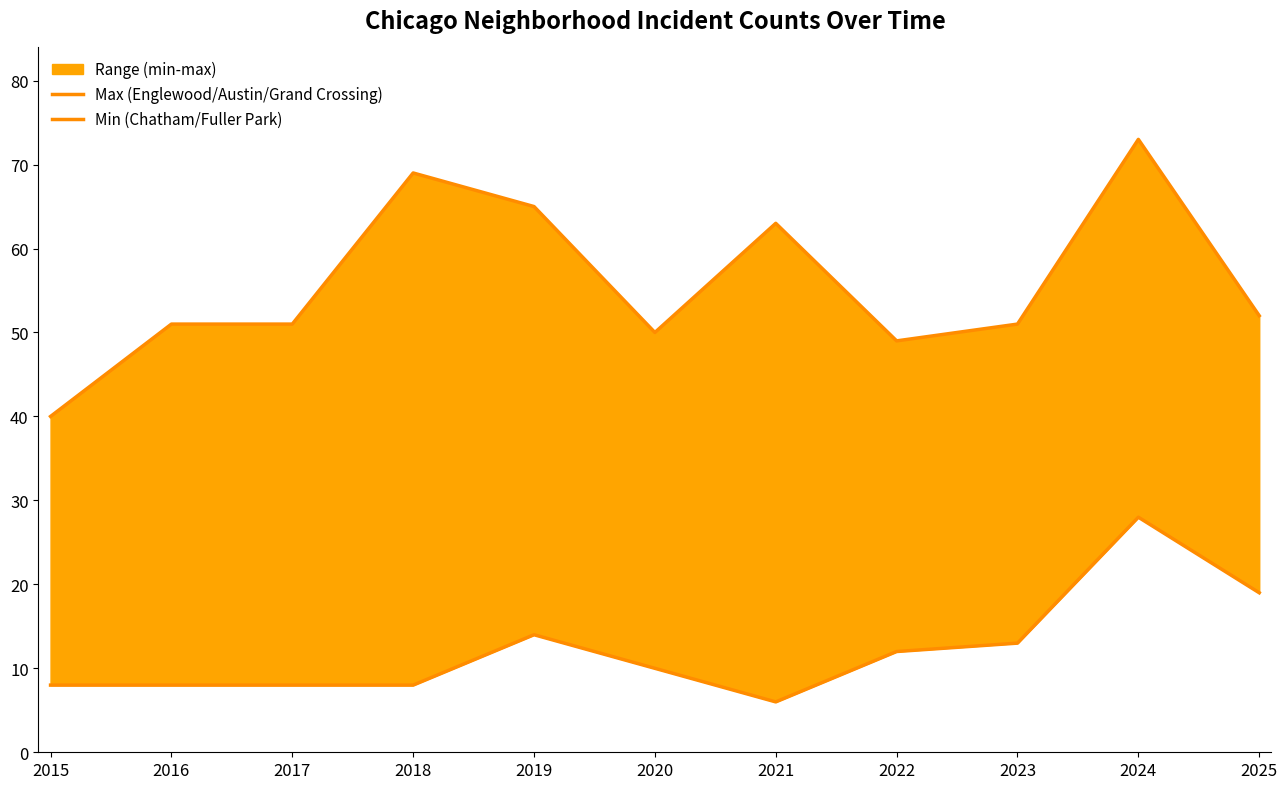

Which series has the largest range (max minus min)?

Max (Englewood/Austin/Grand Crossing)